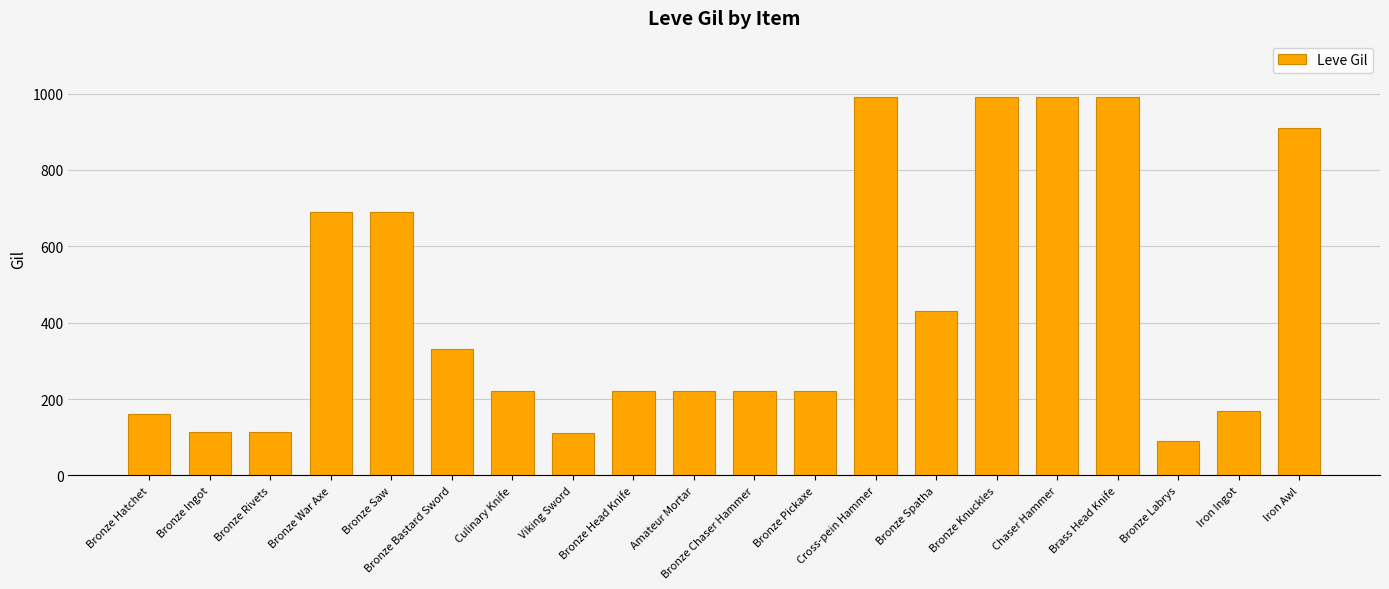

What is the difference between the maximum and minimum values?

900